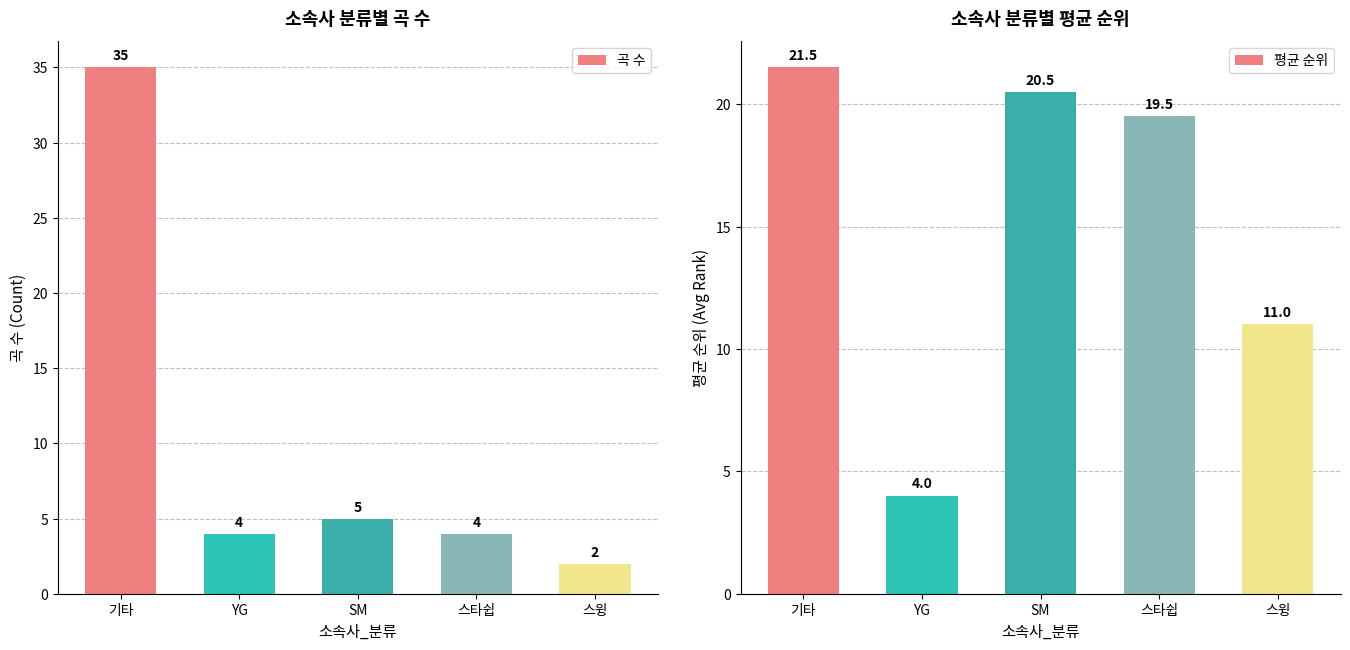

What is the label of the 2nd bar from the right?

스타쉽